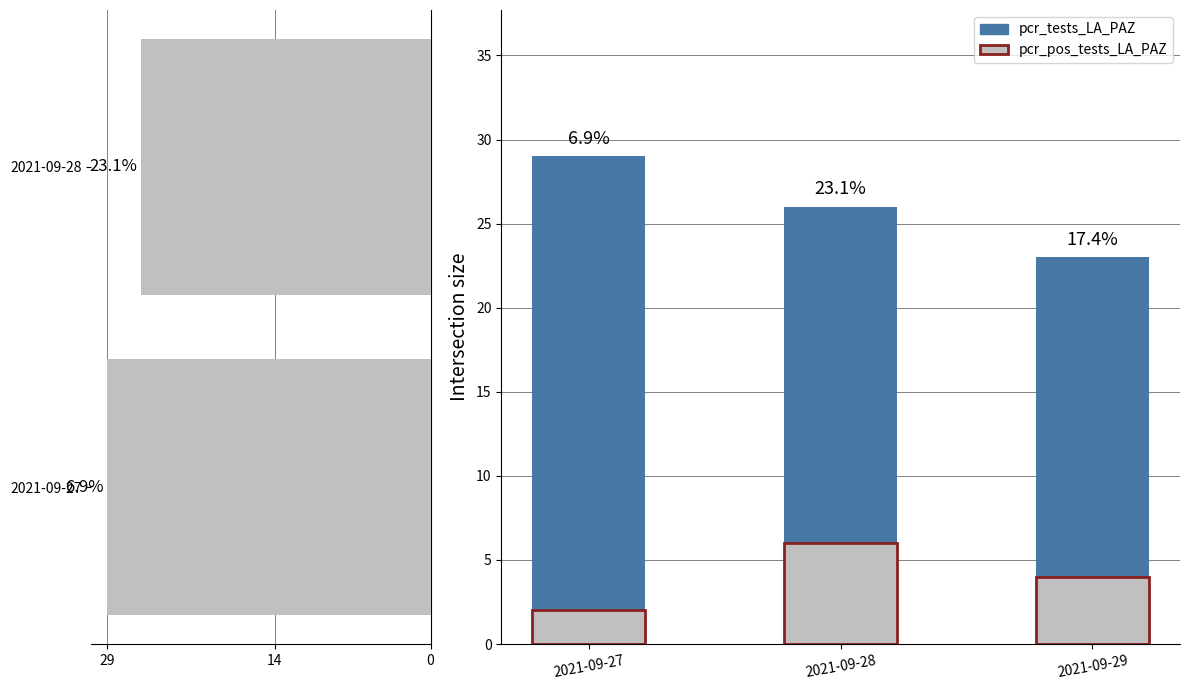

How many pcr_pos_tests_LA_PAZ values are between 2 and 6?

3